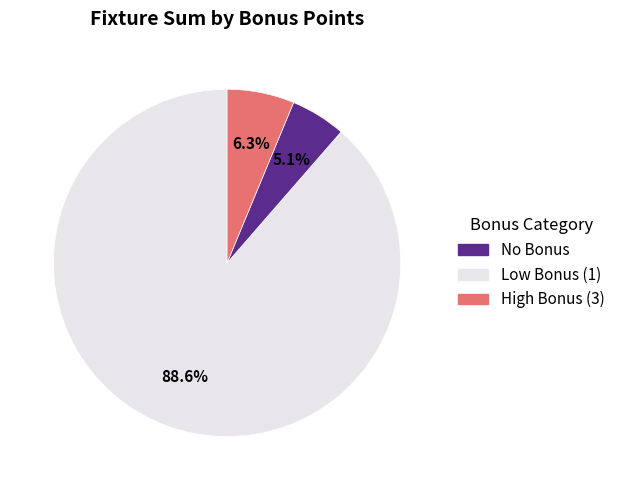

How many slices are in this pie chart?

3